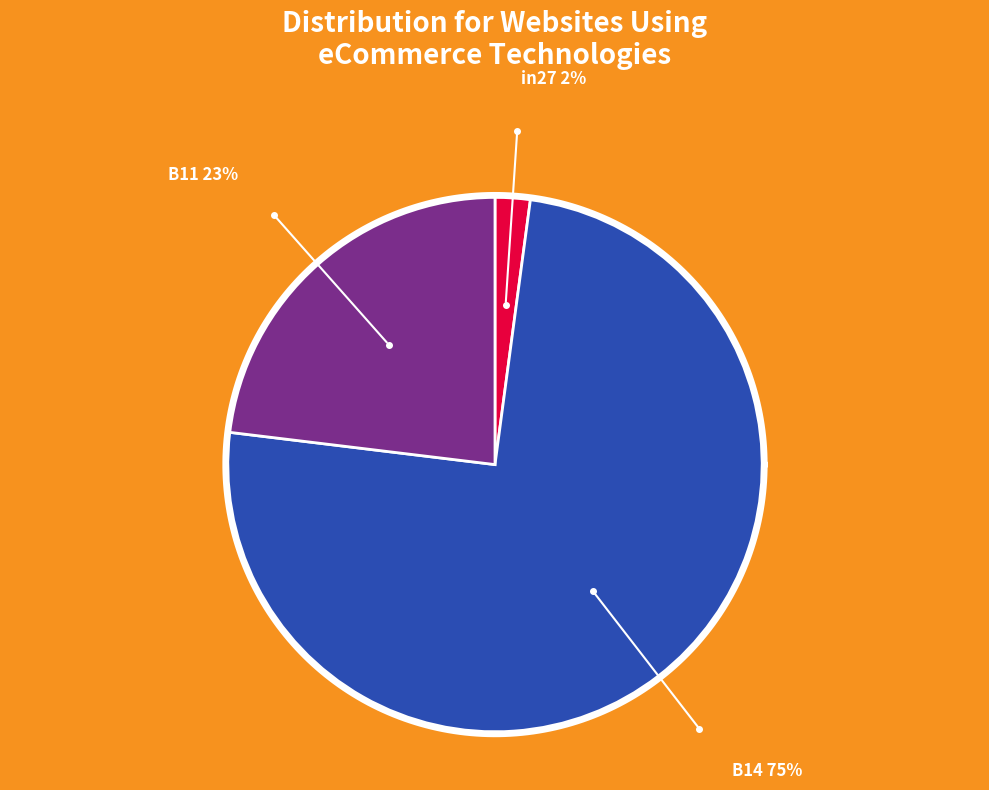

True or false: in27 accounts for 2% of the total.

True